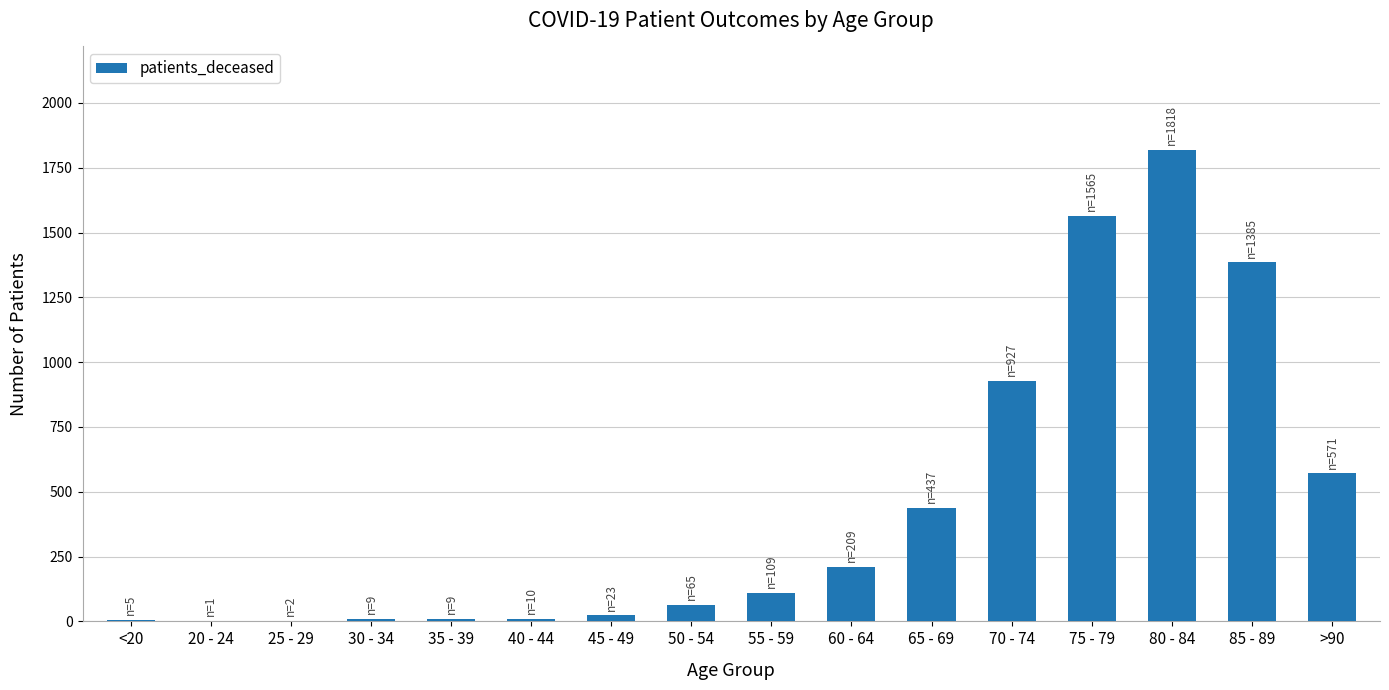

Between 70 - 74 and 30 - 34, which is larger?

70 - 74